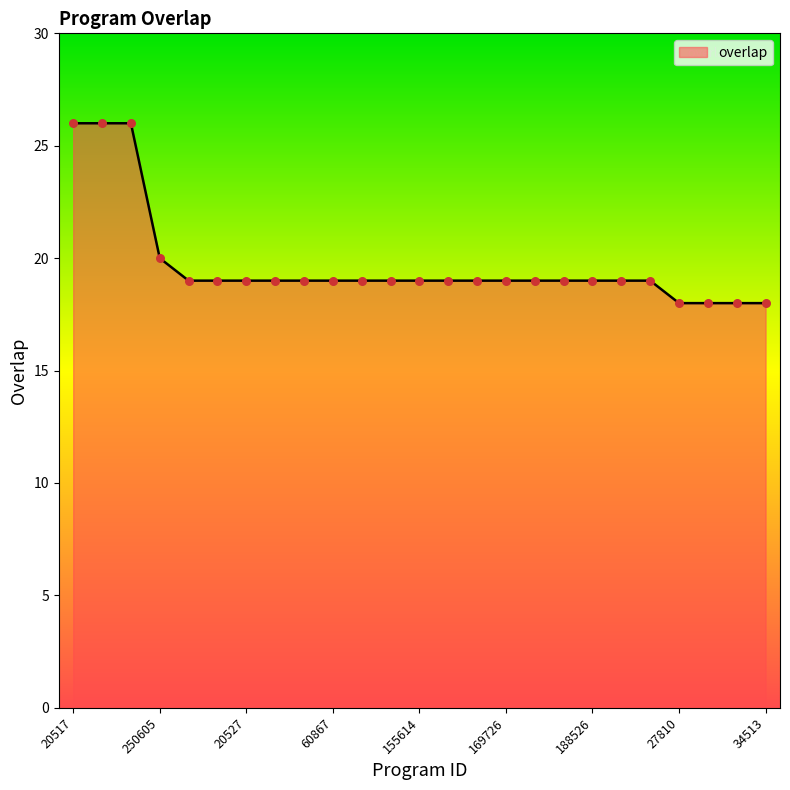

What is the minimum value shown in the chart?

18